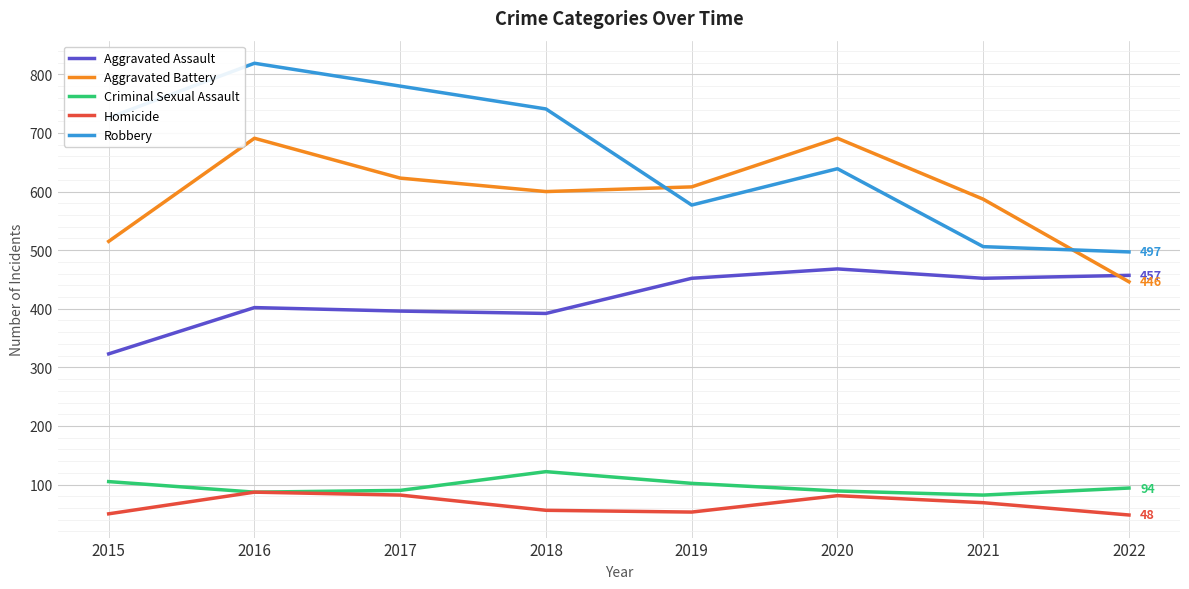

True or false: Homicide and Aggravated Assault intersect in this chart.

False